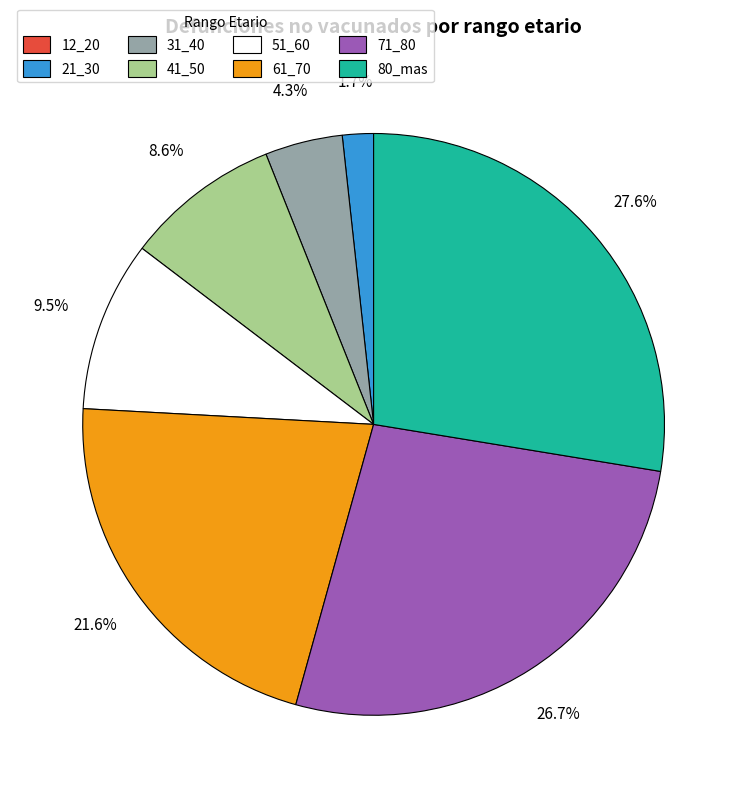

What percentage do 71_80 and 31_40 together represent?

31.0%